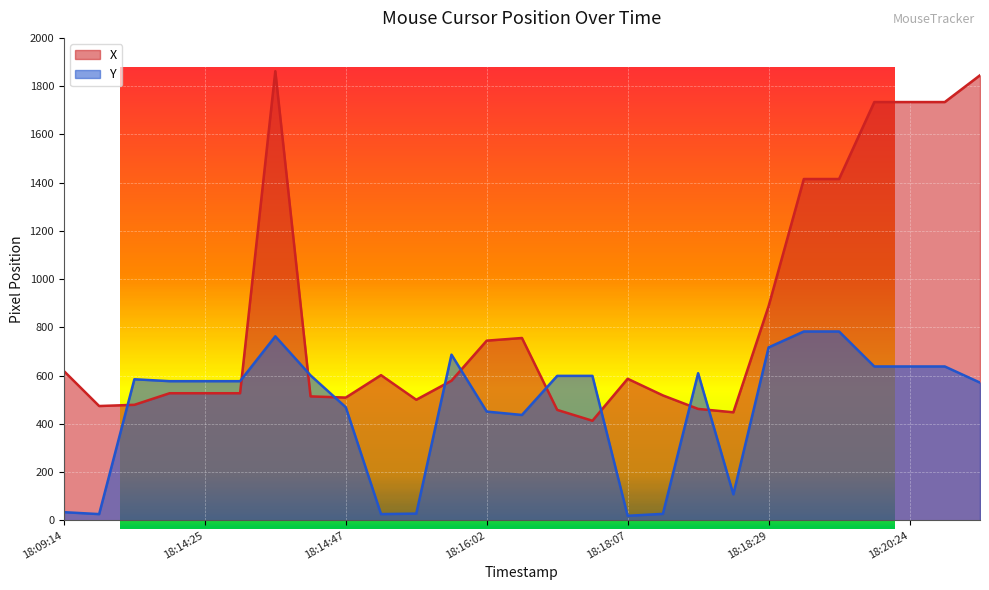

What is the difference between the highest and lowest values at 18:20:25?

1096